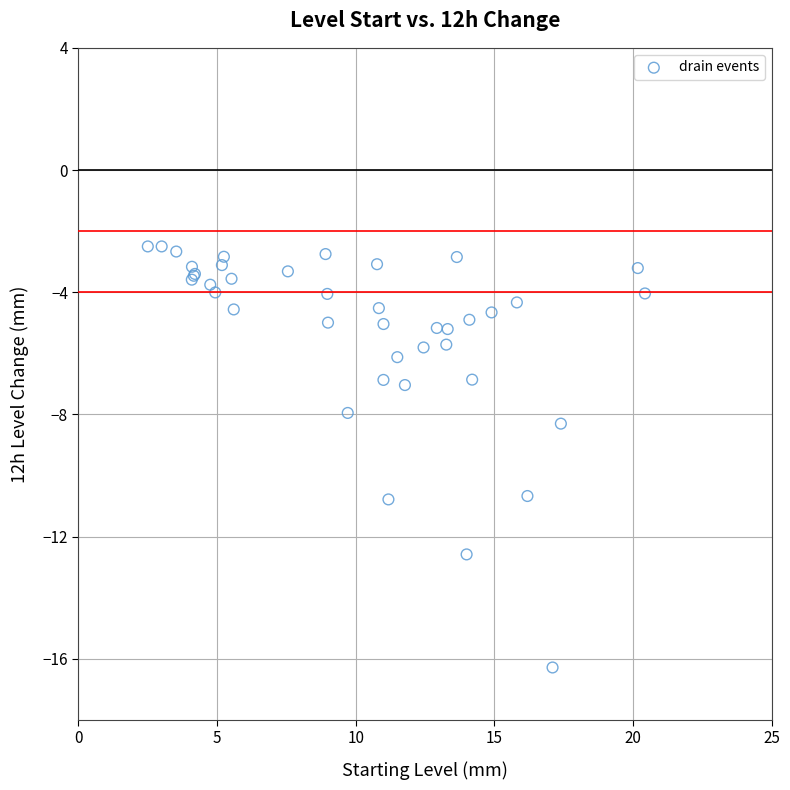

What Y value in the scatter plot is closest to -9?

-8.3